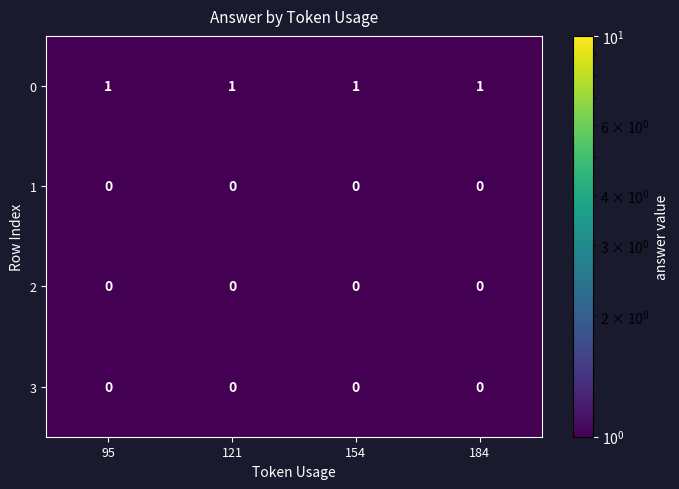

At how many categories does at least one series exceed 0?

4